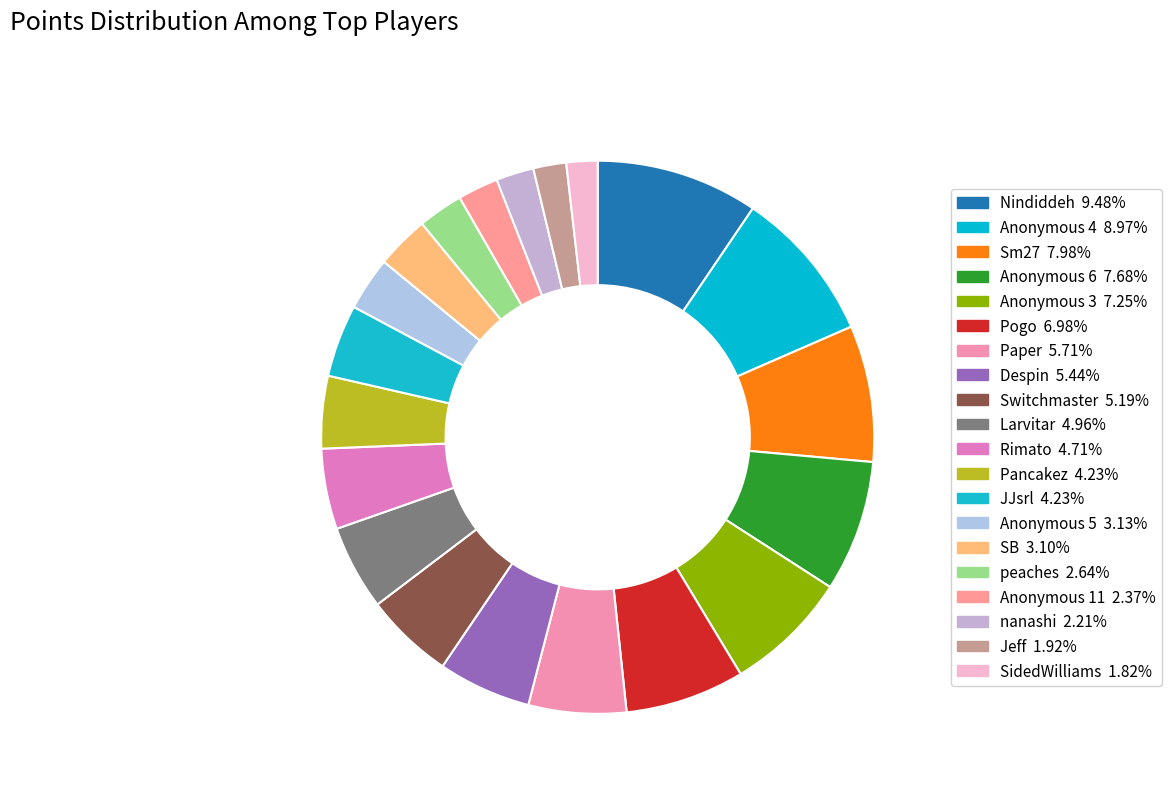

To the nearest percent, what is the combined percentage of Pogo and Anonymous 3?

14%